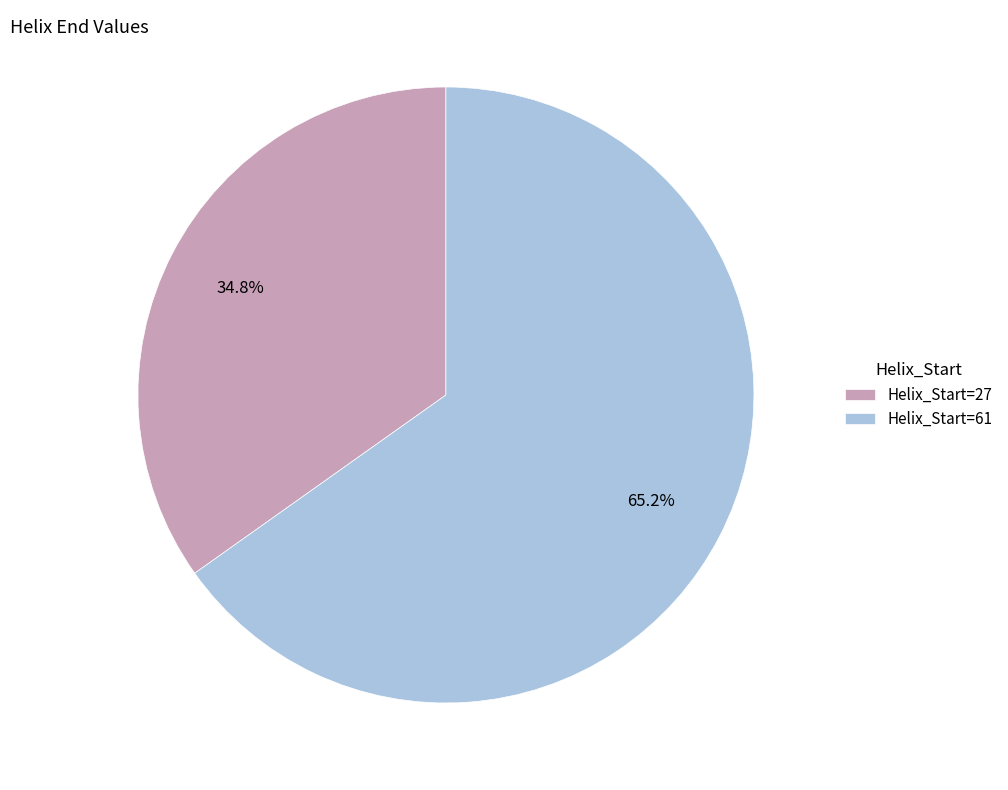

Does Helix_Start=61 represent more than half of the total?

Yes